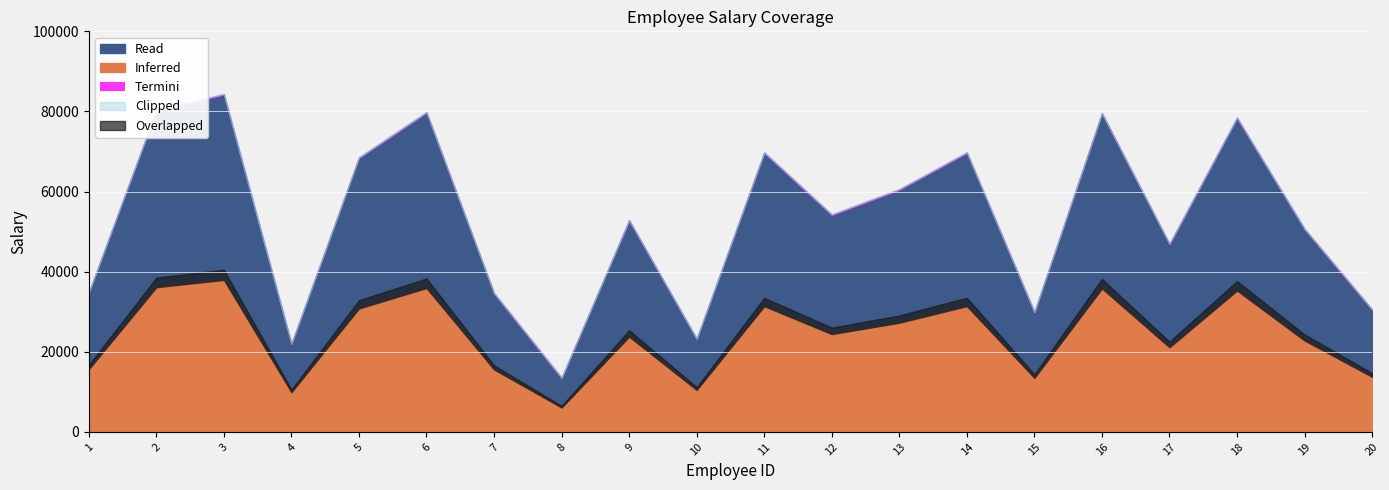

Rank the categories by value from highest to lowest.

3, 2, 6, 16, 18, 14, 11, 5, 13, 12, 9, 19, 17, 1, 7, 20, 15, 10, 4, 8